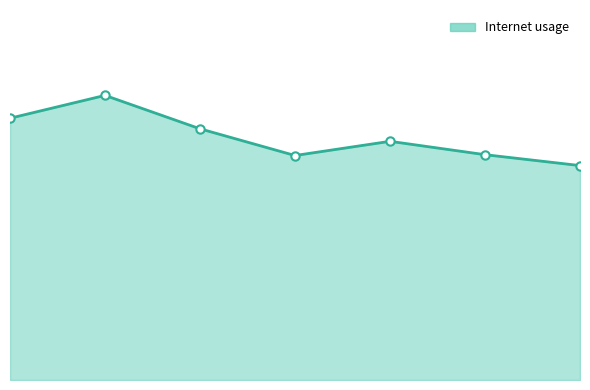

Is this an area chart (filled region under the line)?

Yes